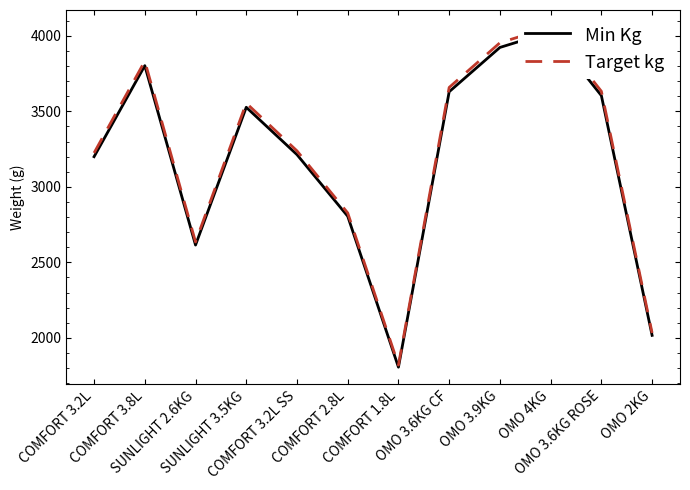

What is the difference between the maximum and minimum values in the Target kg series?

2237.9